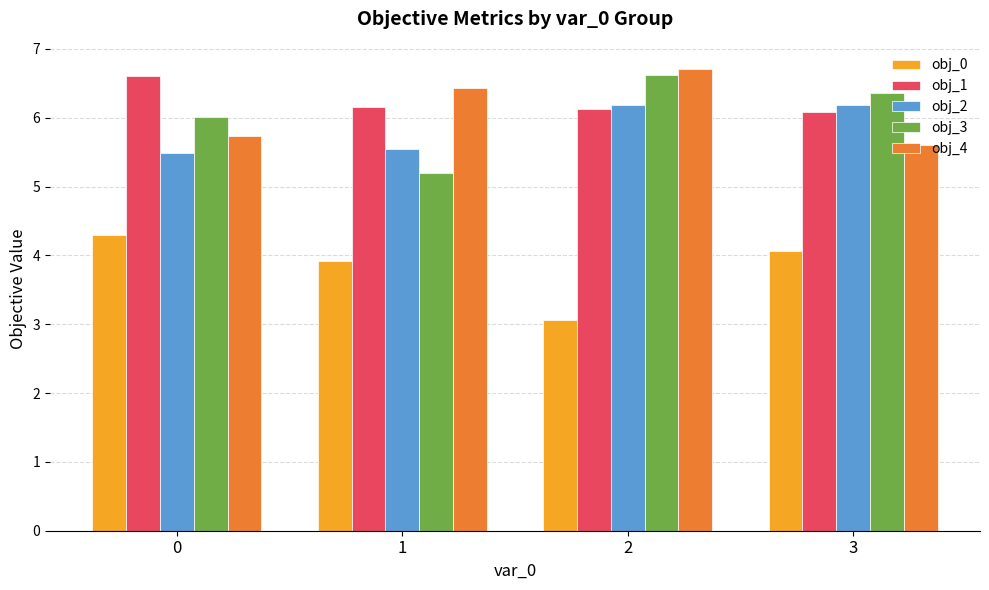

What is the total value across all series at 3?

28.3